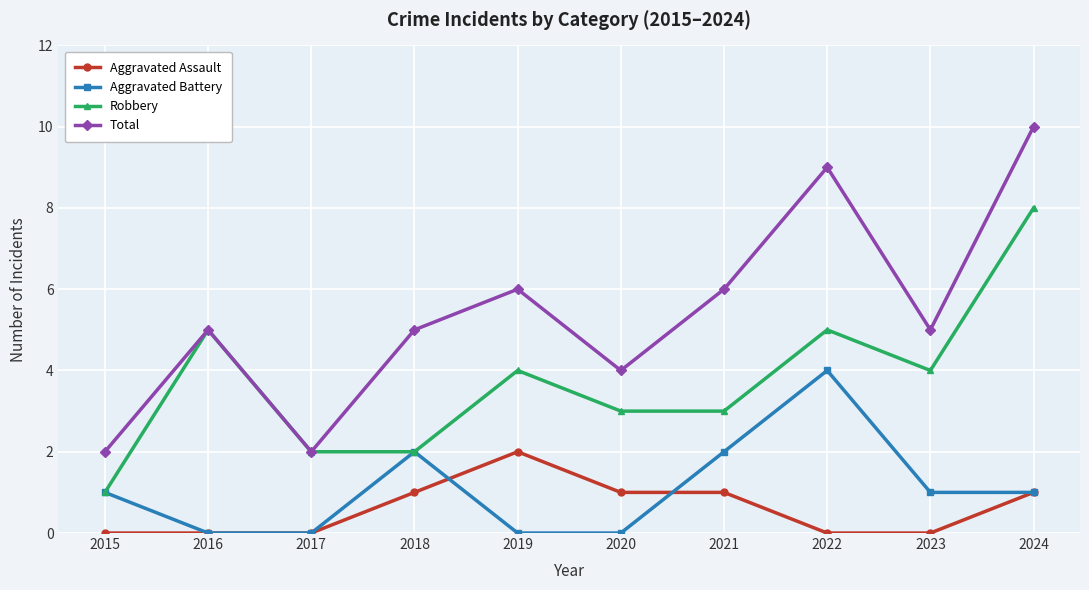

Count the number of categories in the chart.

10